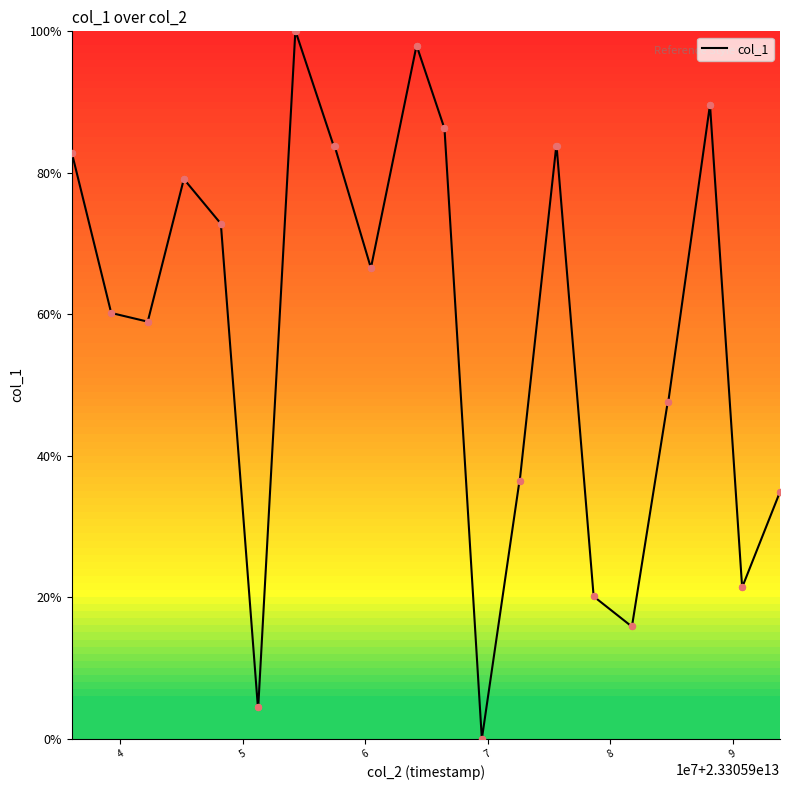

What is the maximum value shown in the chart?

100.0